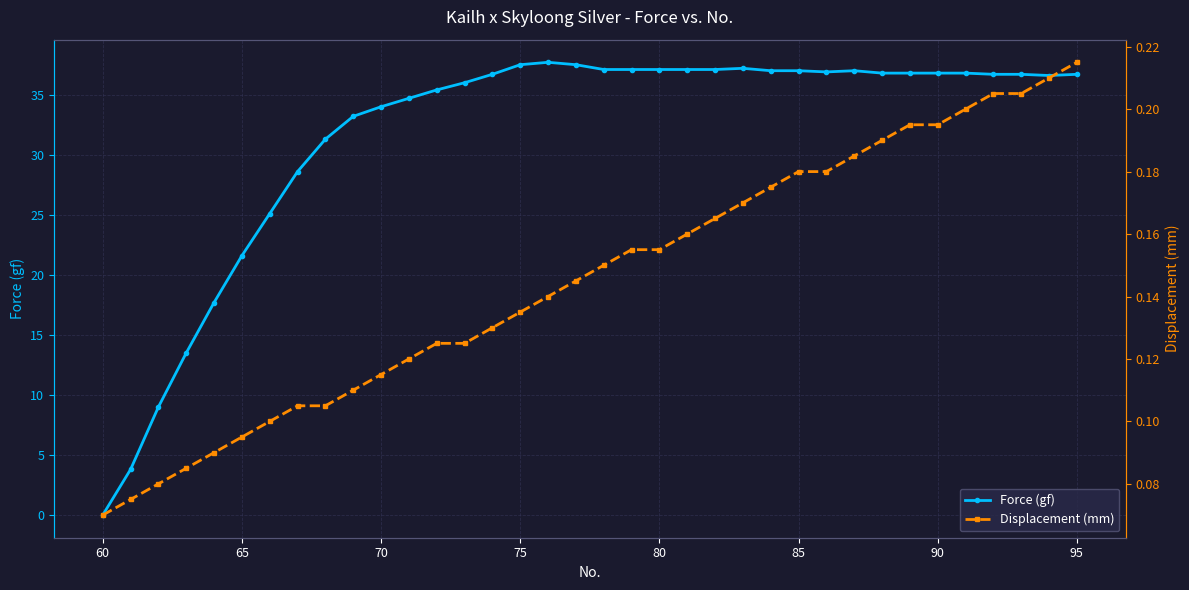

At which label does Force (gf) reach its minimum?

60